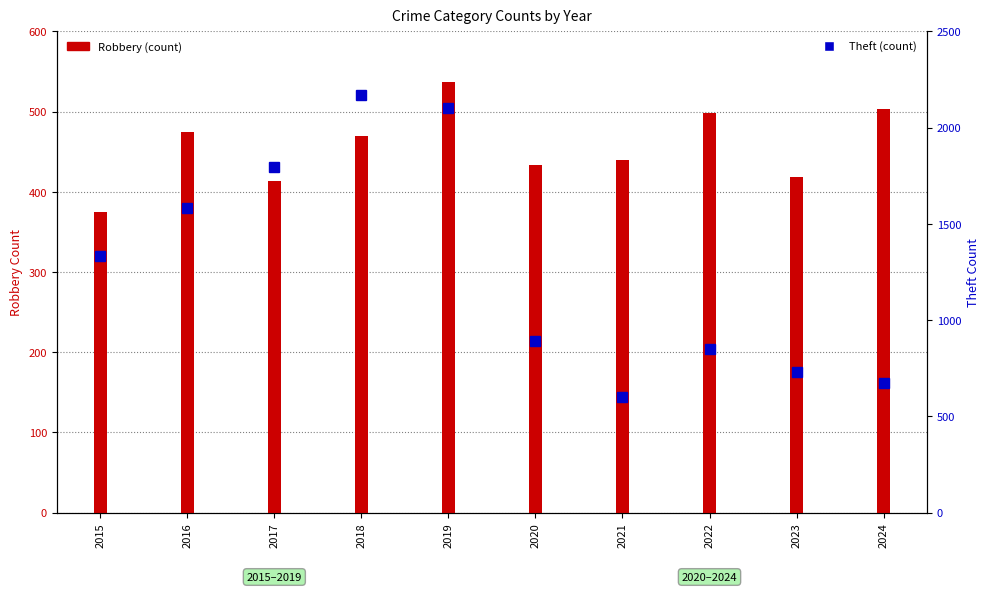

Does the chart contain any negative values?

No